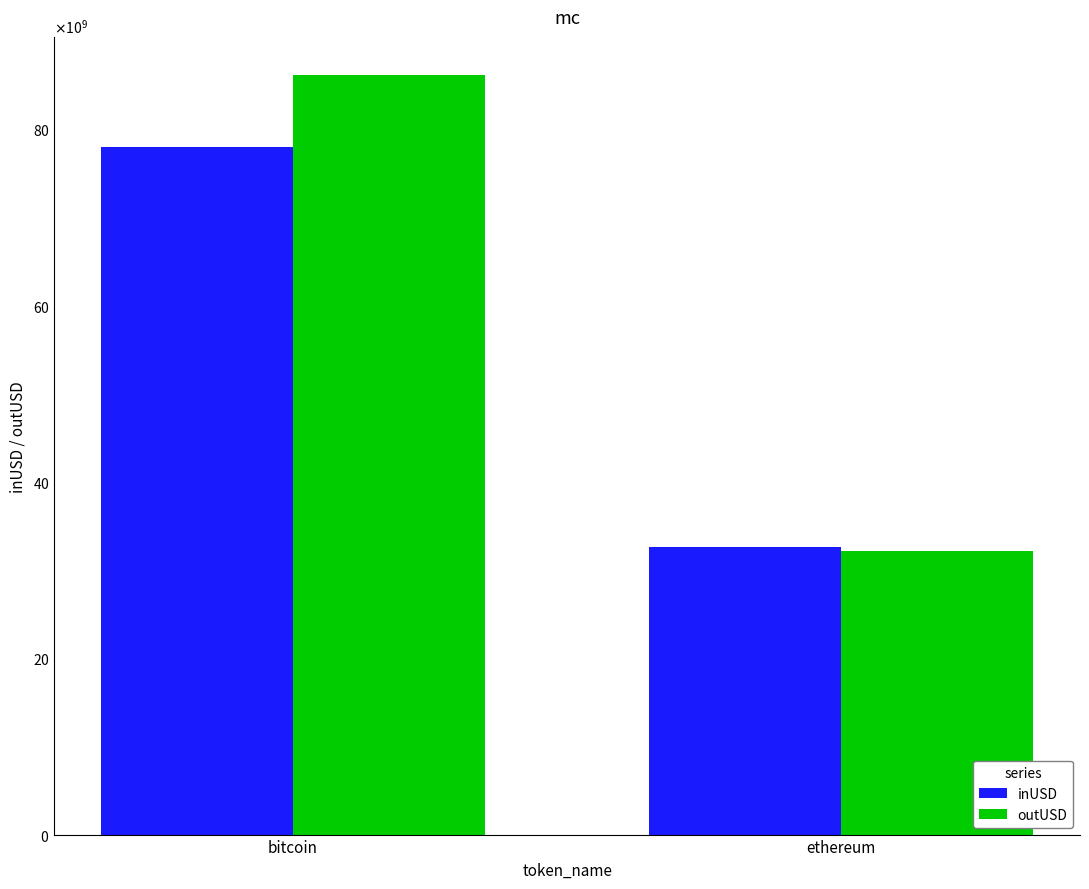

At bitcoin, list the series in order from largest to smallest.

outUSD, inUSD